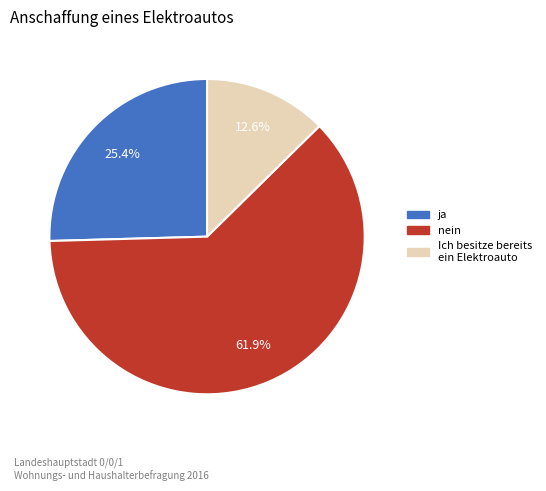

Does any single category account for the majority?

Yes